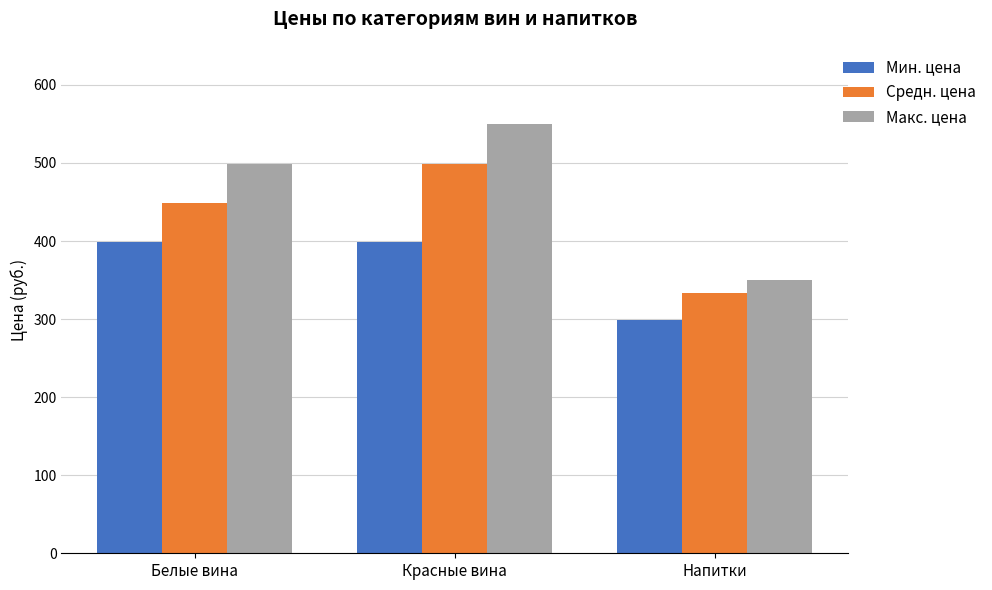

What is the maximum value for Макс. цена?

550